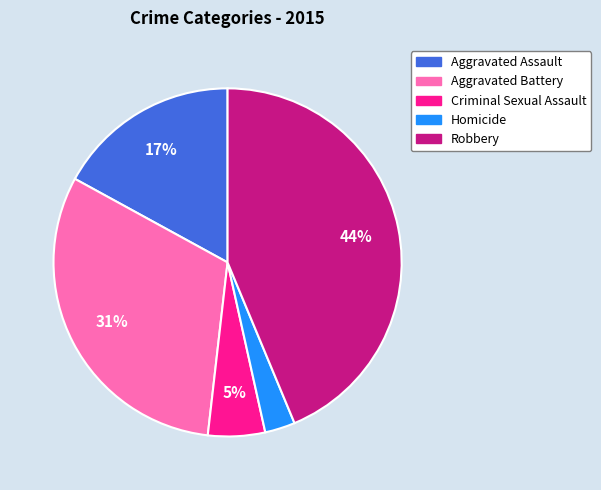

To the nearest percent, what percentage of the pie is Criminal Sexual Assault?

5%